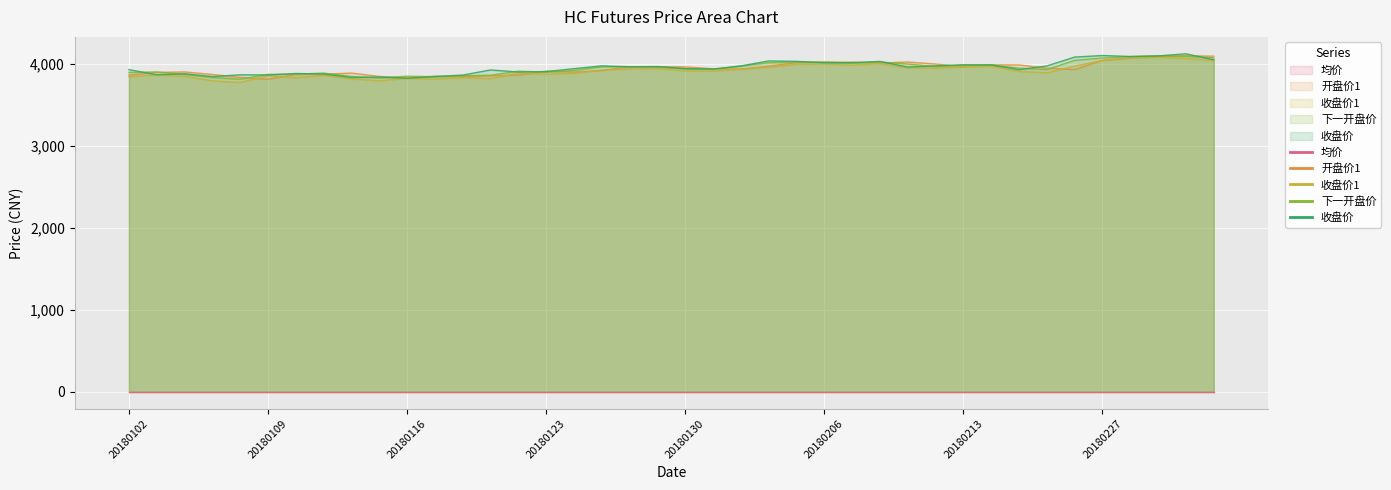

Which has a higher value, 20180126 or 20180105?

20180126